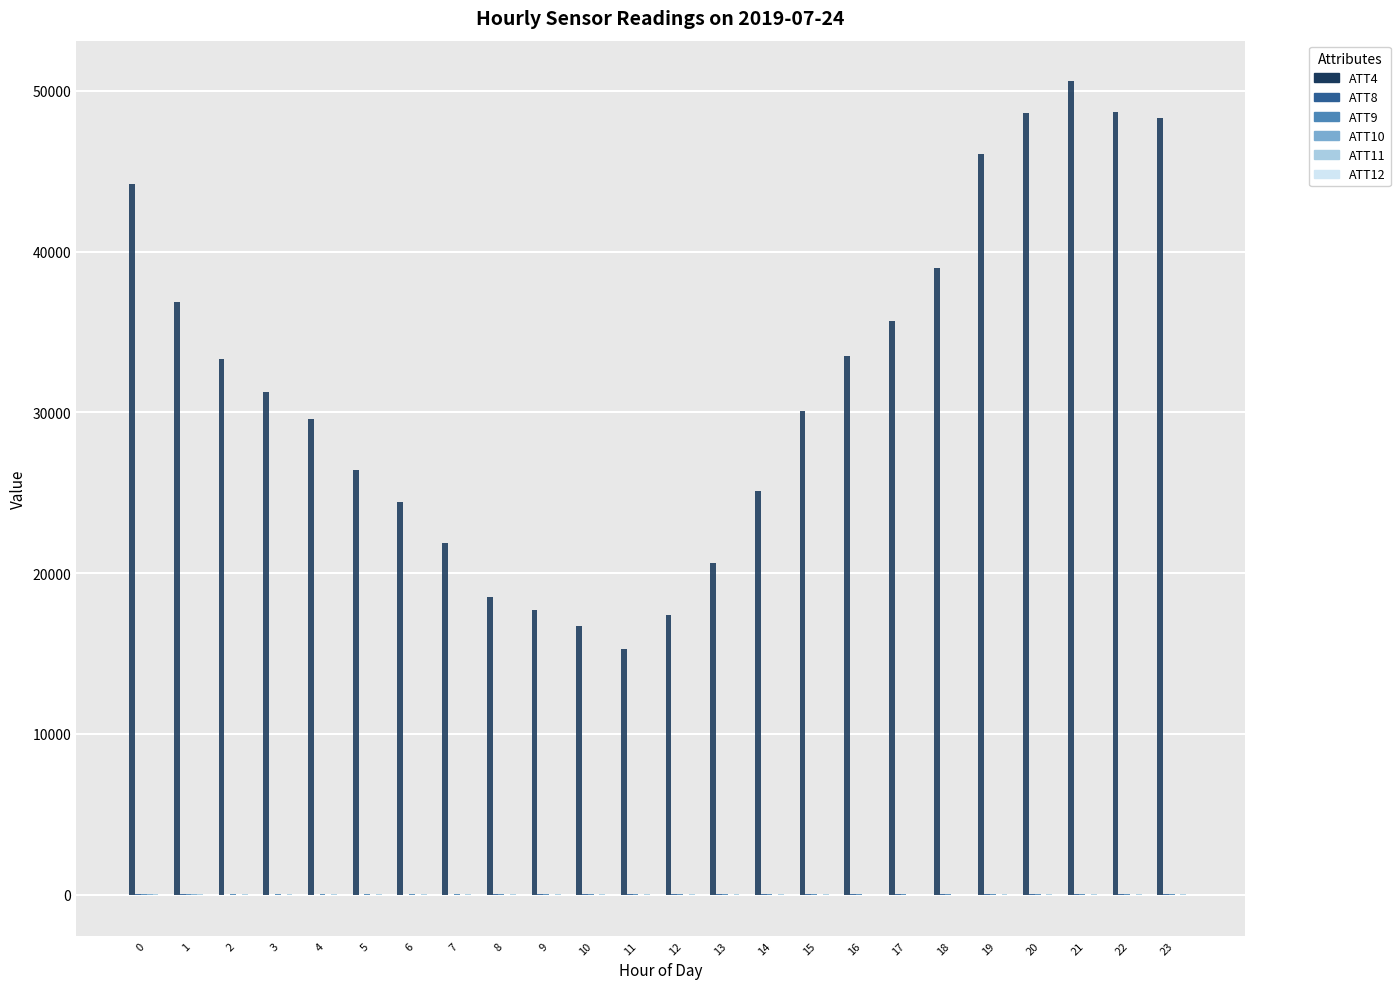

Which series has the largest range (max minus min)?

ATT4